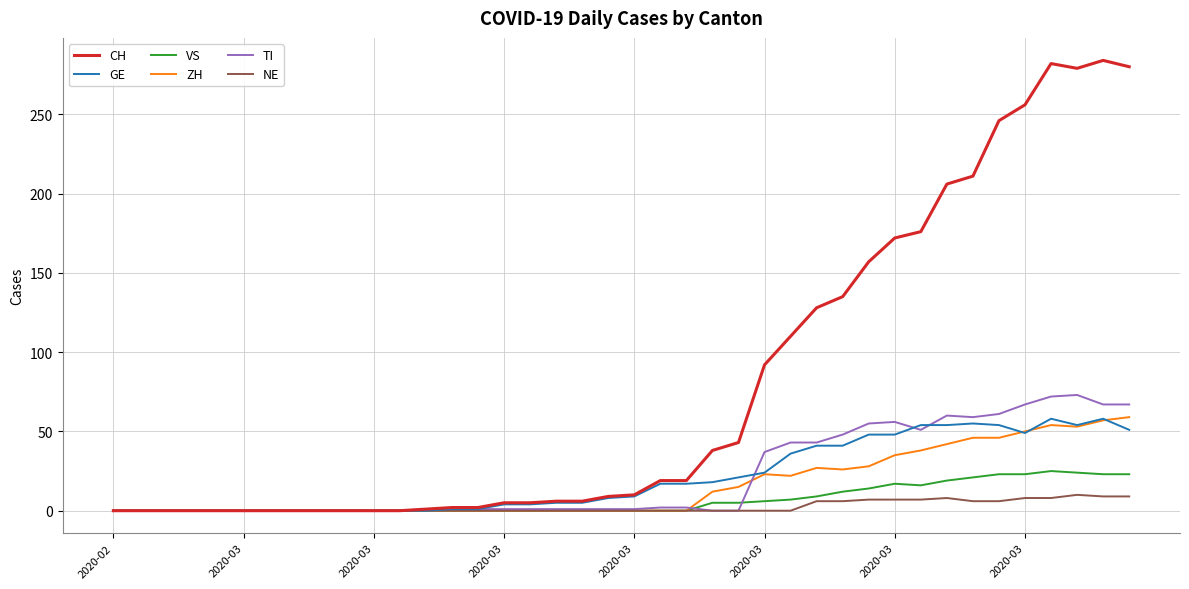

Which series has the widest spread of values?

CH